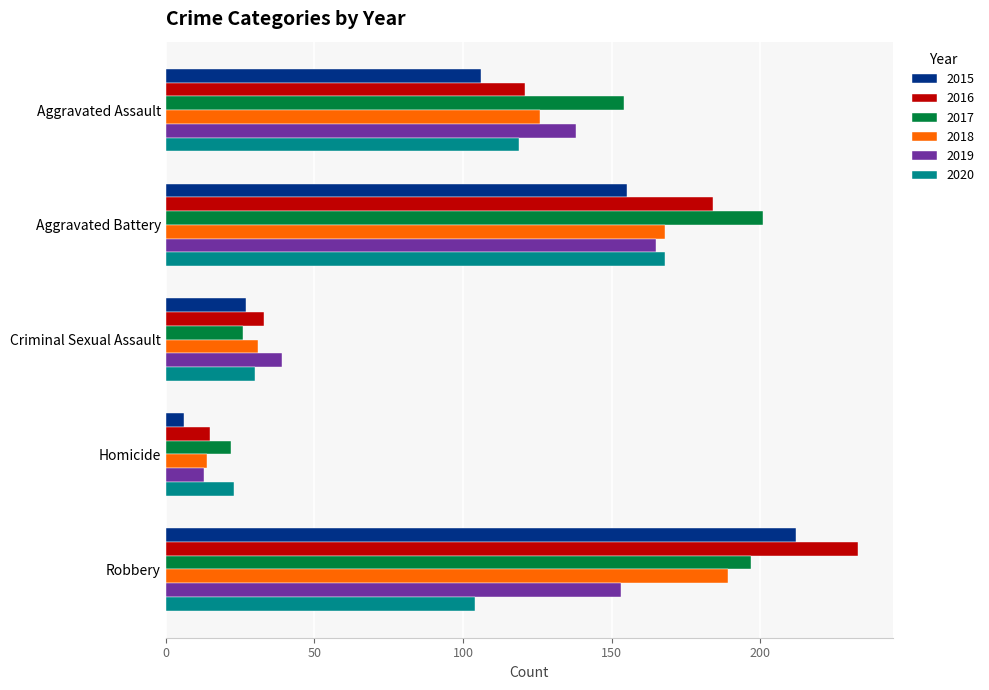

What is the difference between the second highest and second lowest values in the 2015 series?

128